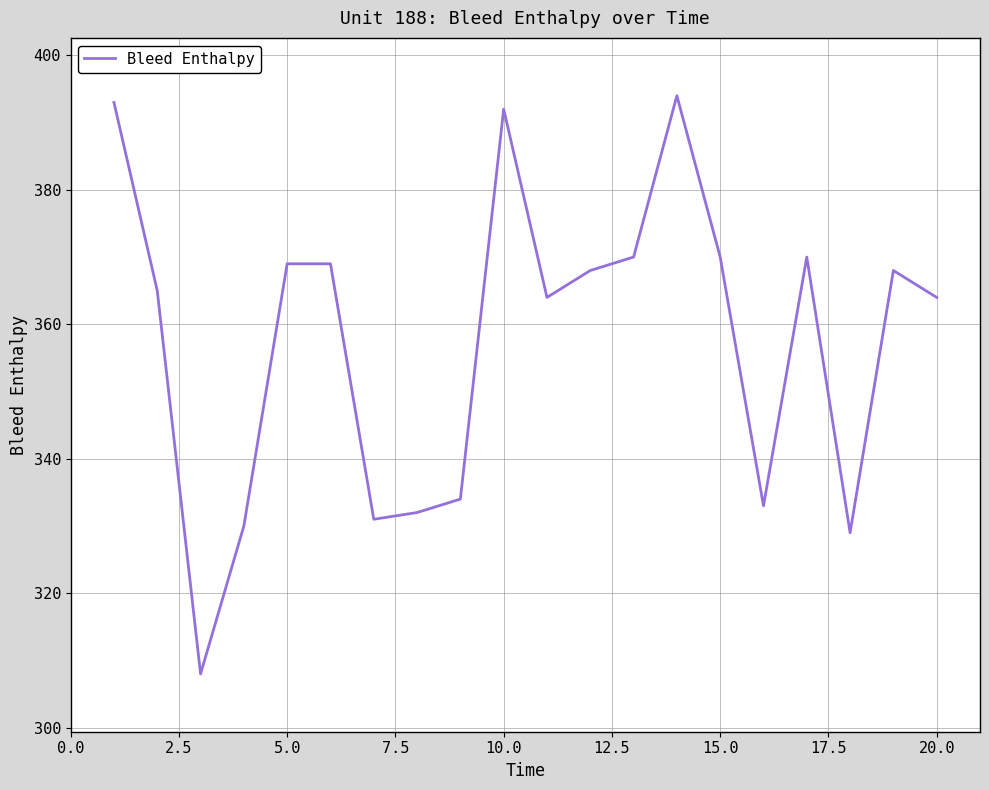

What is the maximum value shown in the chart?

394